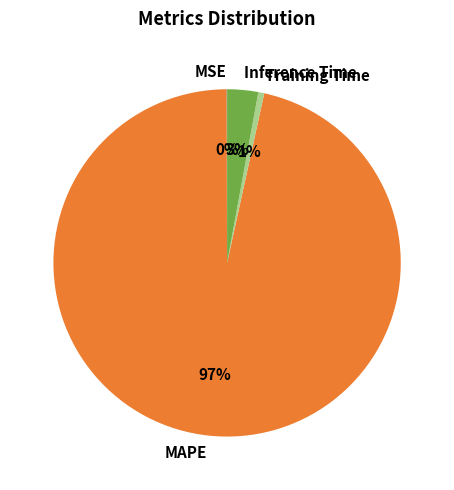

The Training Time slice represents 1% of the pie. True or false?

True